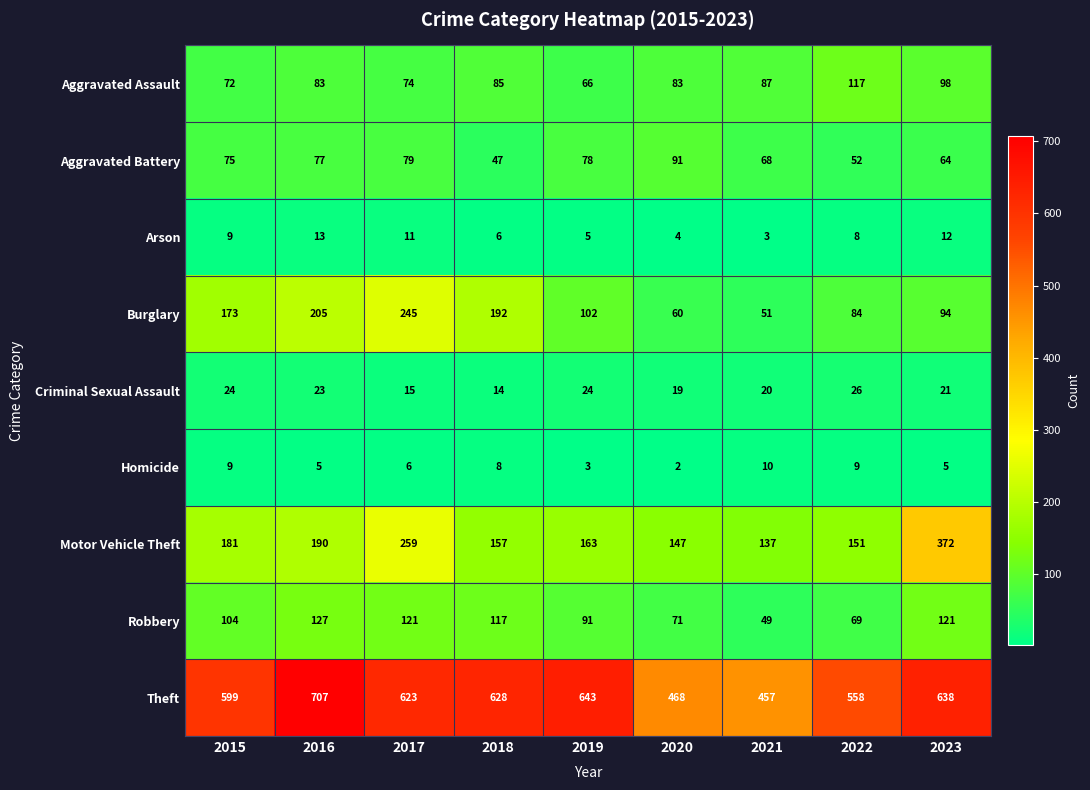

At which label does Arson first exceed 8?

2015